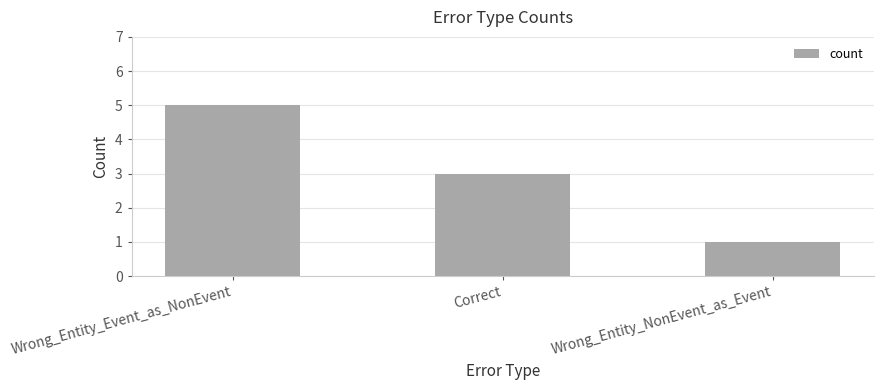

What is the minimum value shown in the chart?

1